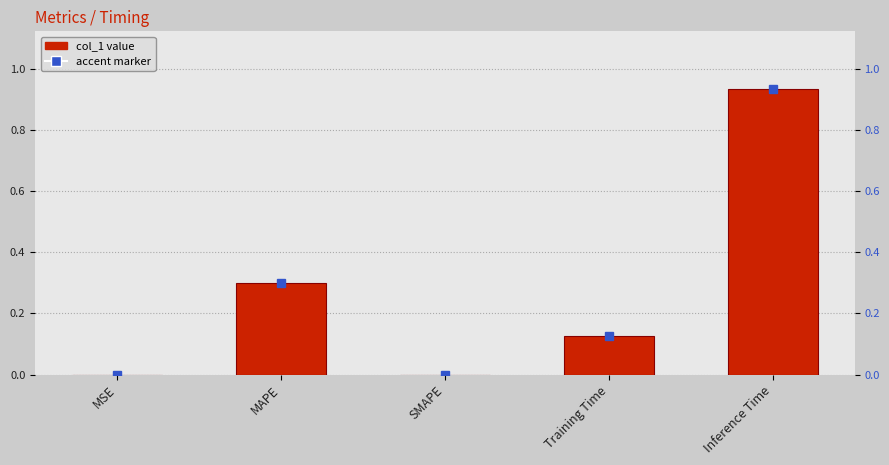

Rank the categories by value from lowest to highest.

SMAPE, MSE, Training Time, MAPE, Inference Time